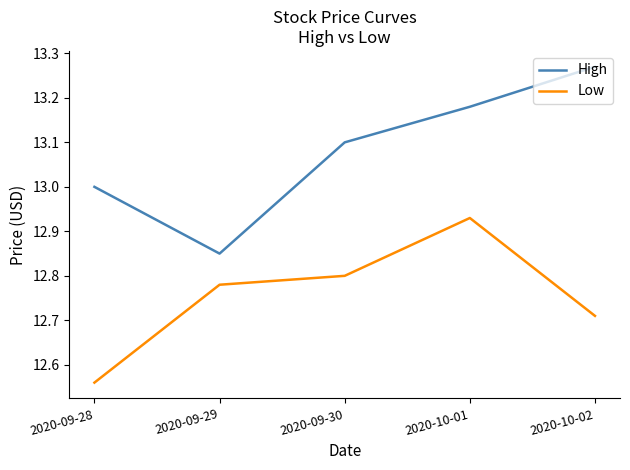

At which category is the sum across all series the highest?

2020-10-01